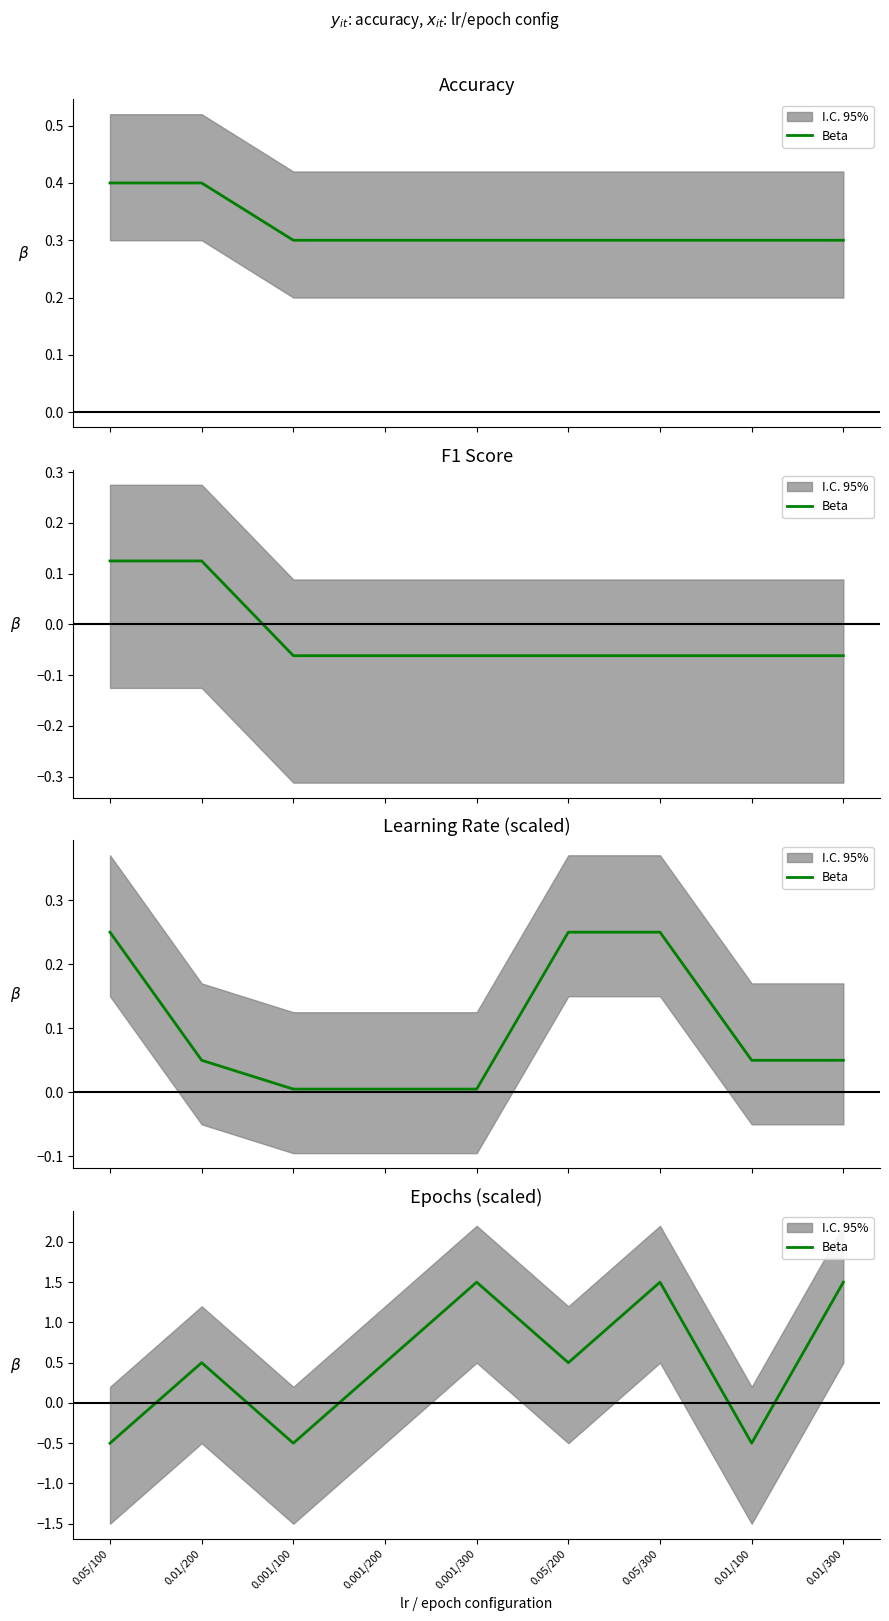

List the labels in order of value, largest first.

0.001/300, 0.05/300, 0.01/300, 0.01/200, 0.001/200, 0.05/200, 0.05/100, 0.001/100, 0.01/100